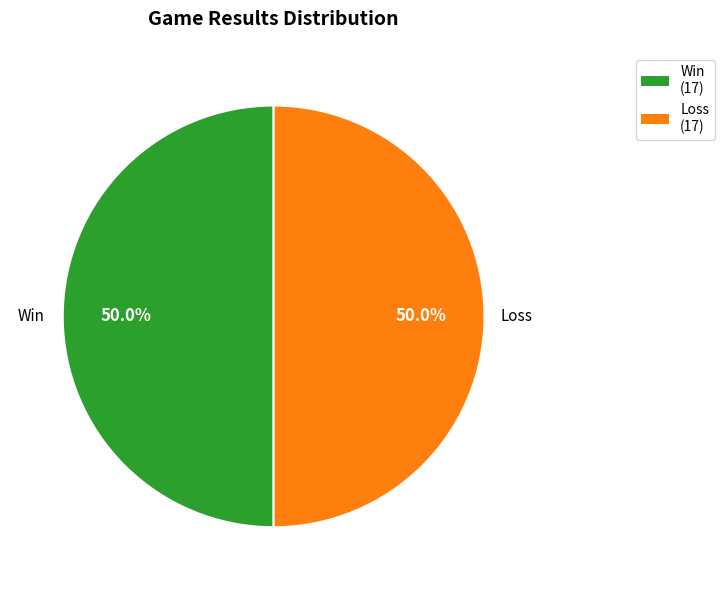

Count the number of slices in the pie.

2